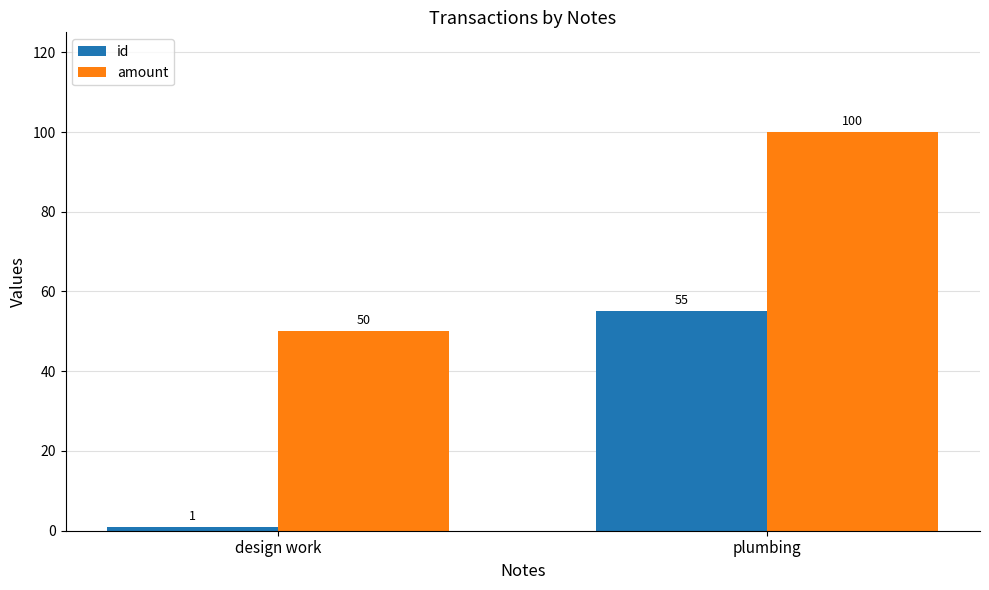

What is the sum of the amount values at design work and plumbing?

150